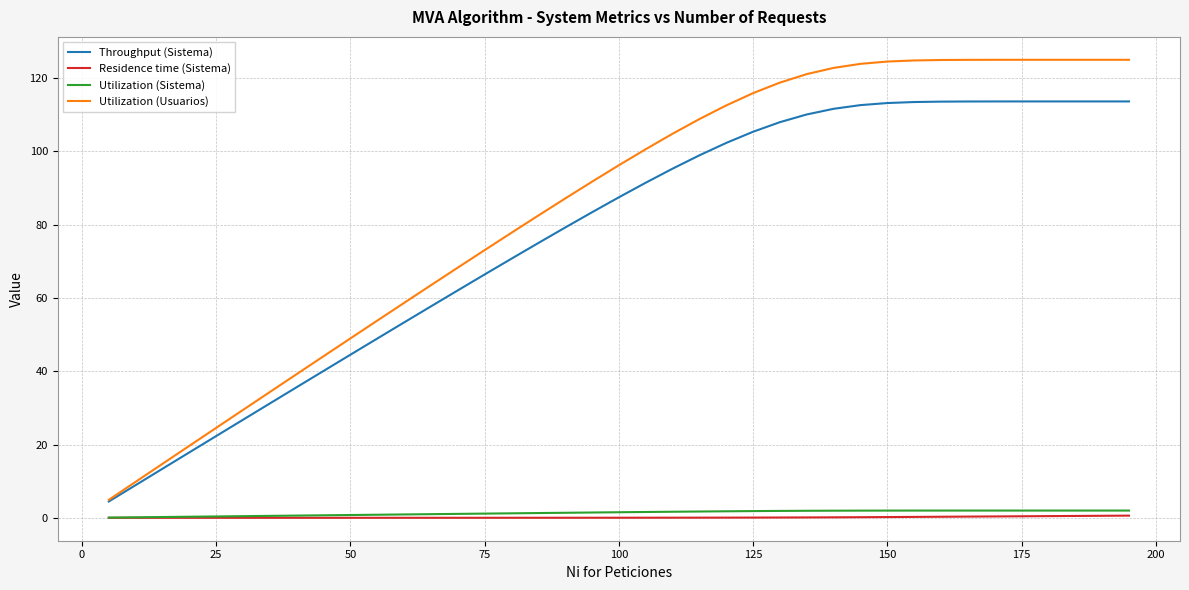

Which series has the largest range (max minus min)?

Utilization (Usuarios)